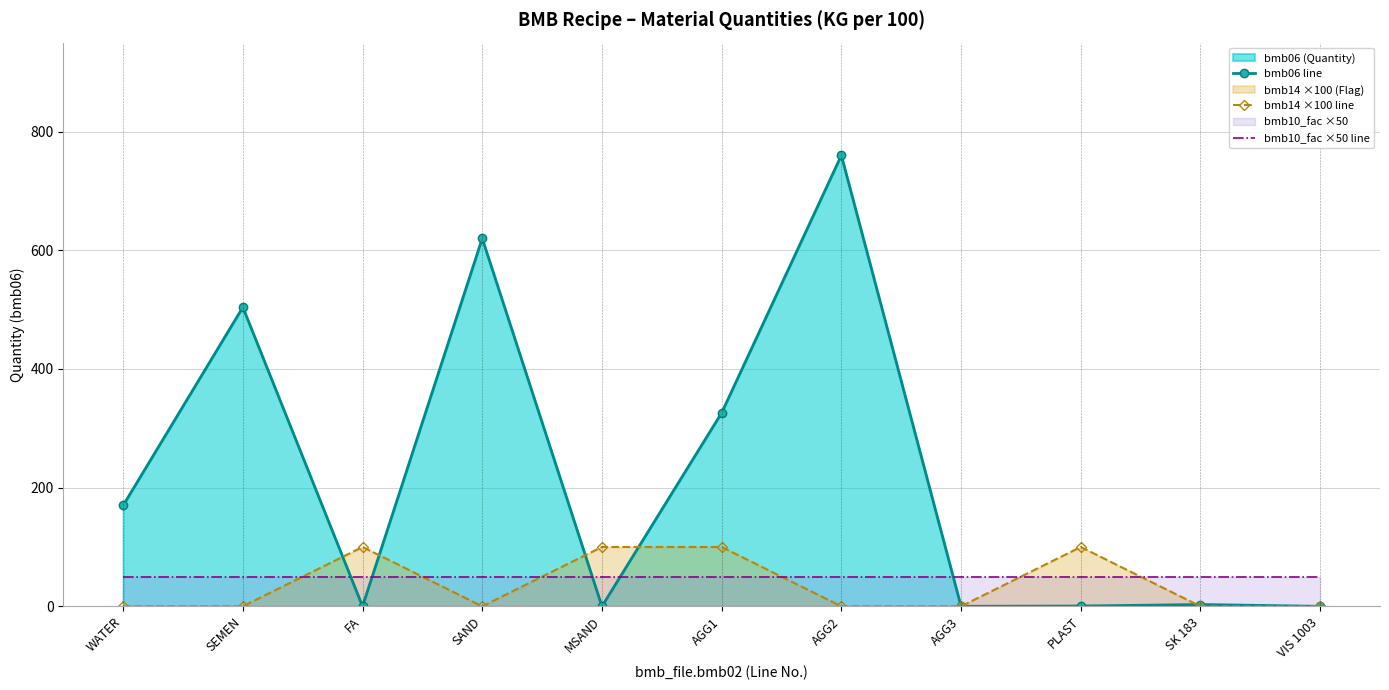

What is the difference between the maximum and minimum values in the bmb06 line series?

760.0